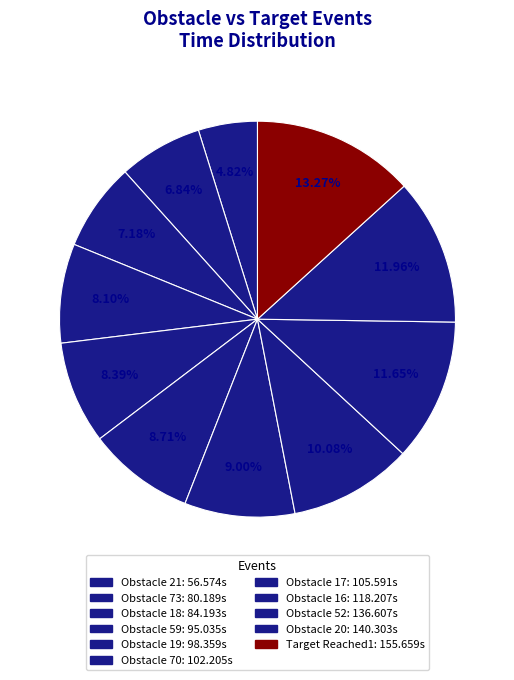

To the nearest percent, what is the difference between the largest and smallest slice percentages?

8%